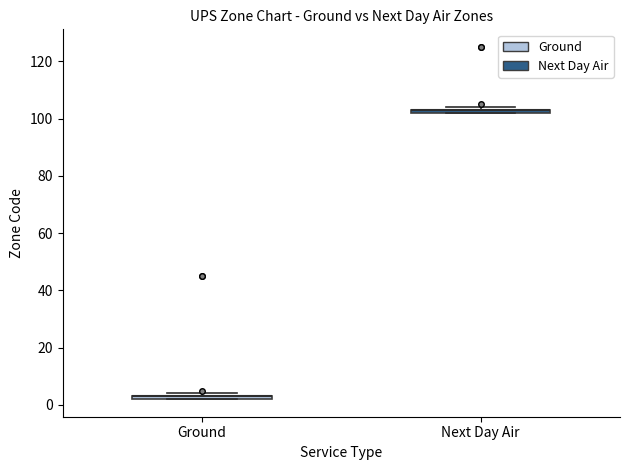

Where is the upper edge of the box for Next Day Air on the y-axis? The values are not printed on the chart, so give them approximately, as read against the axis.

104